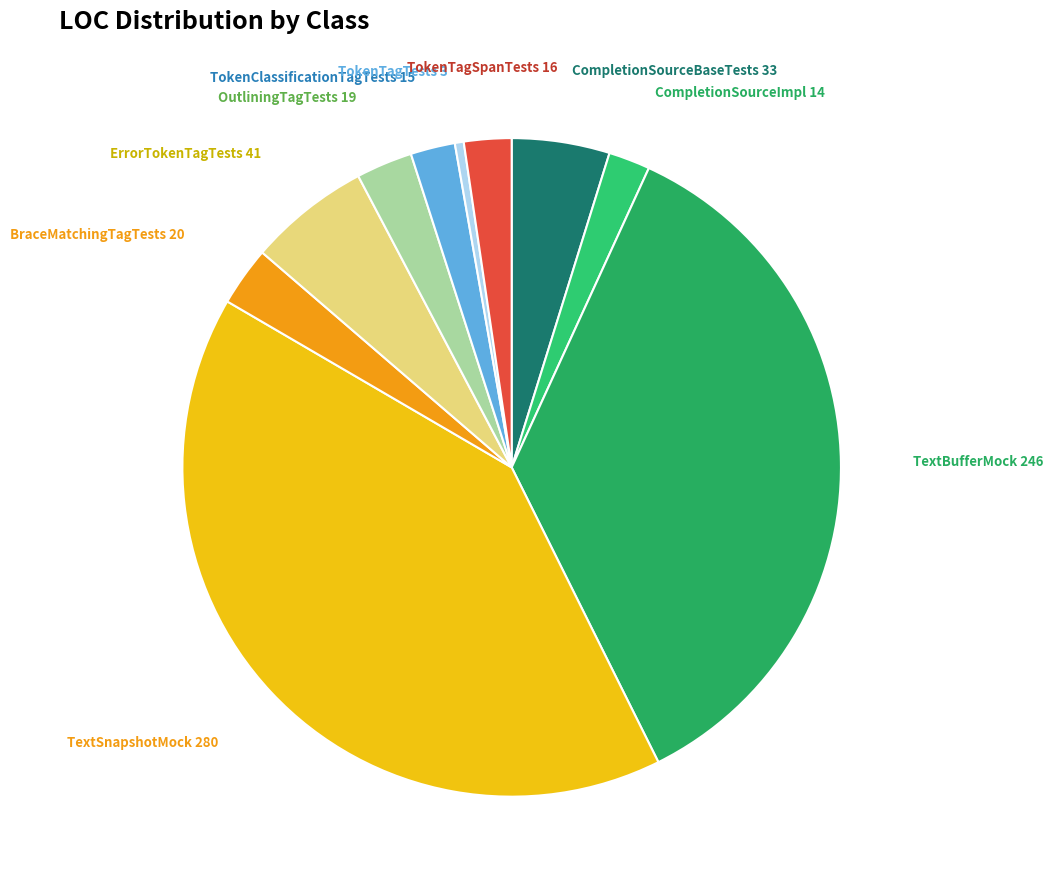

What is the smallest slice in the pie chart?

TokenTagTests